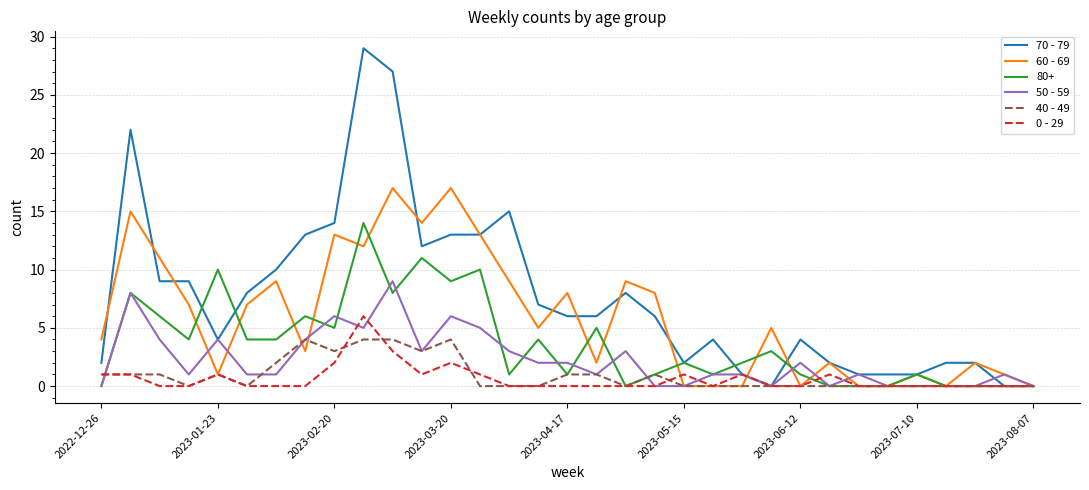

Which series has the largest total across all categories?

70 - 79